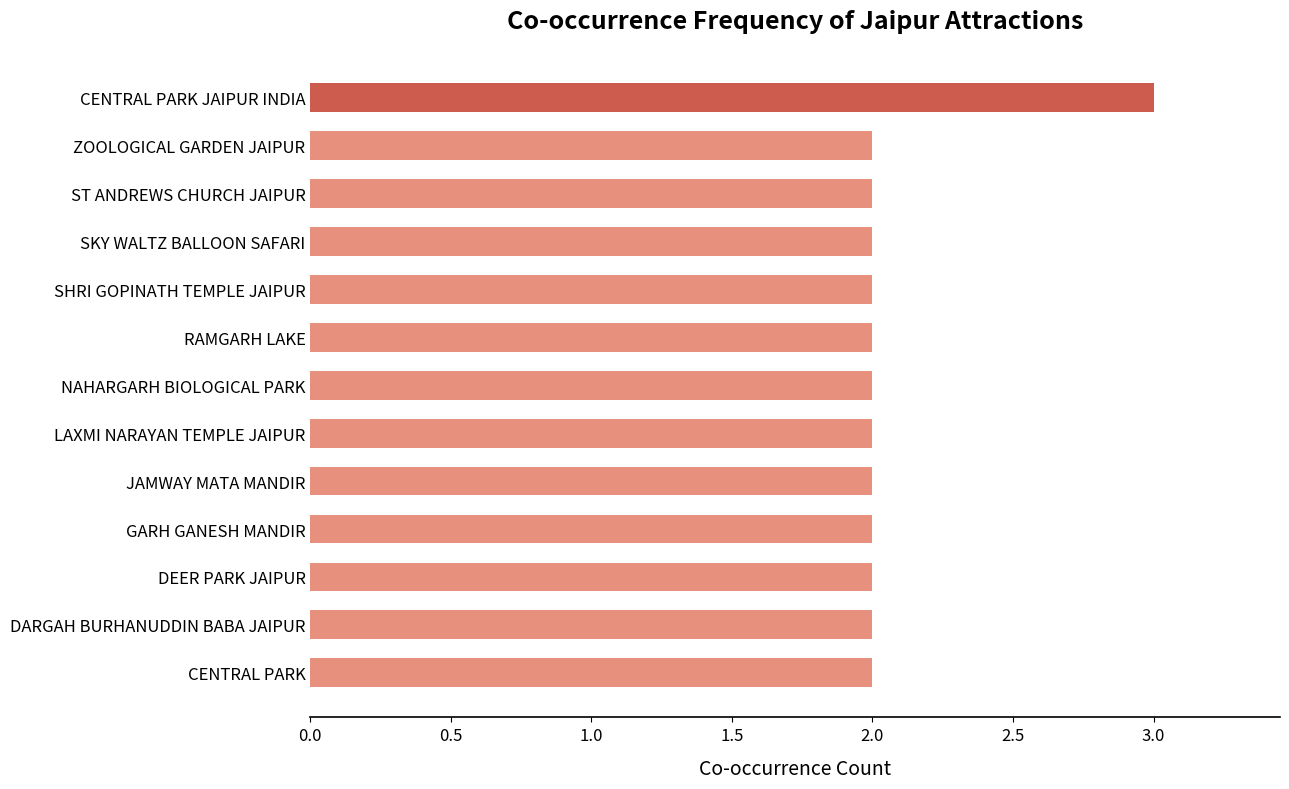

What is the minimum value shown in the chart?

2